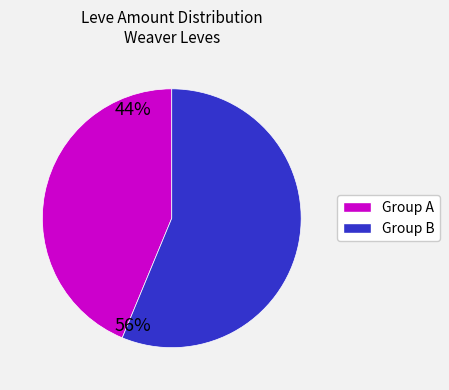

Does any single category account for the majority?

Yes